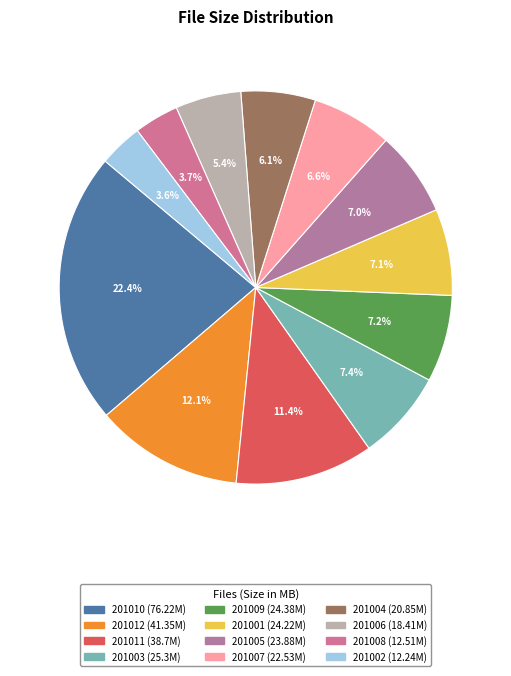

Which category has the biggest portion of the pie?

eq_201010.pdf